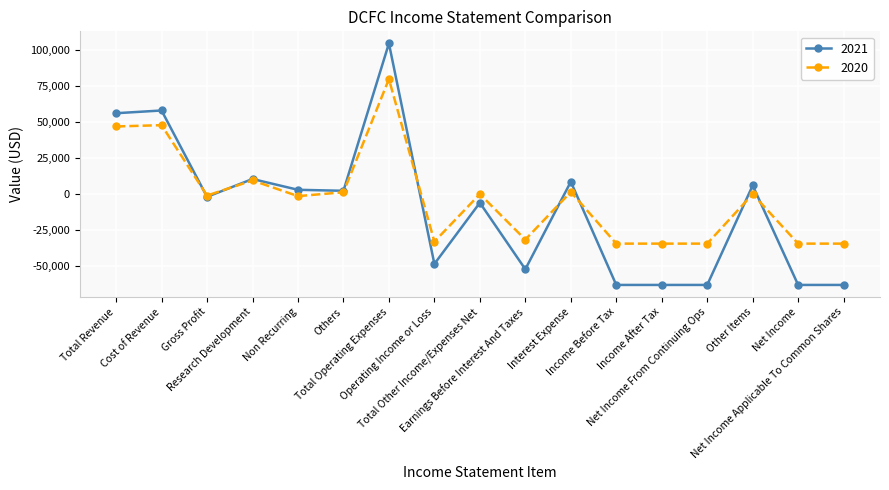

What is the spread (max minus min) of values at Net Income?

28700